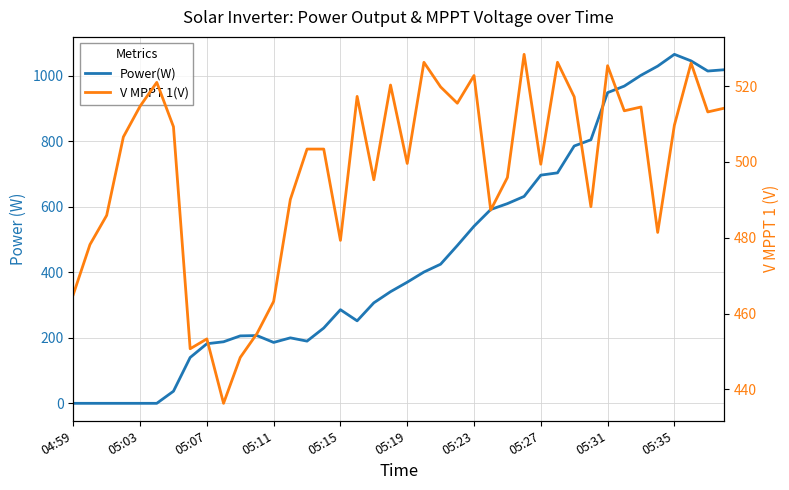

Which category has the lowest value in the Power(W) series?

04:59